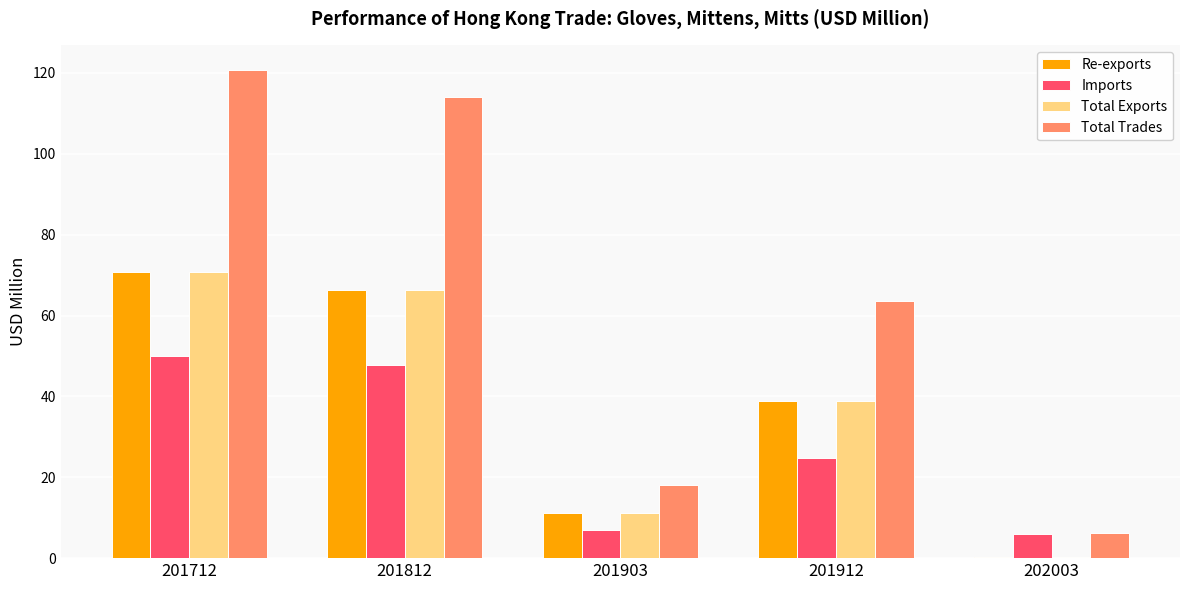

Does the chart contain stacked bars?

No